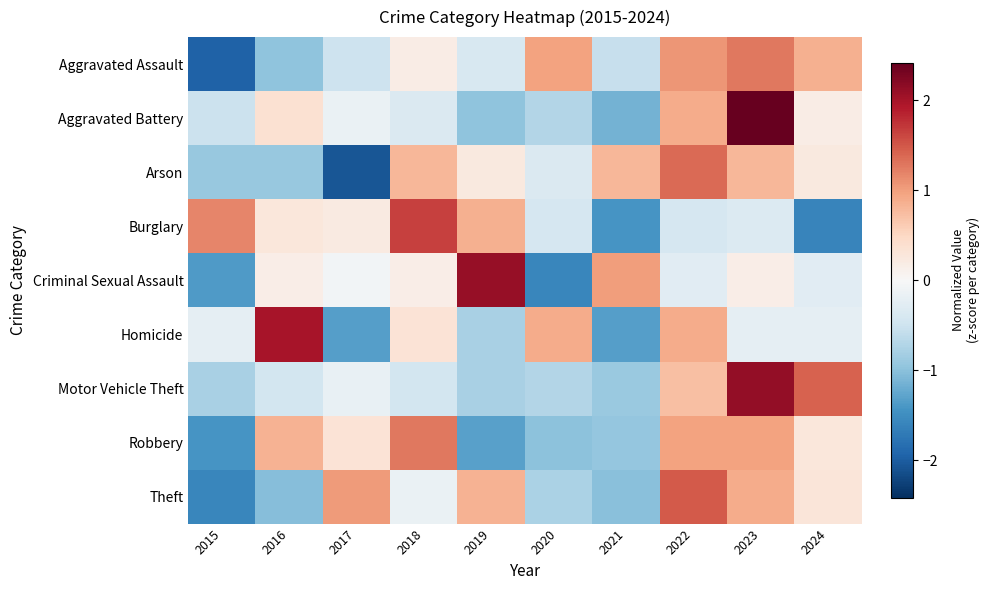

Which series has the widest spread of values?

Criminal Sexual Assault